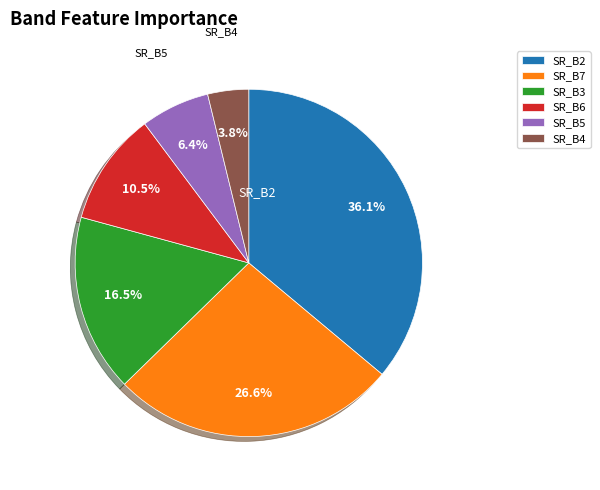

Is there a majority slice in this chart?

No